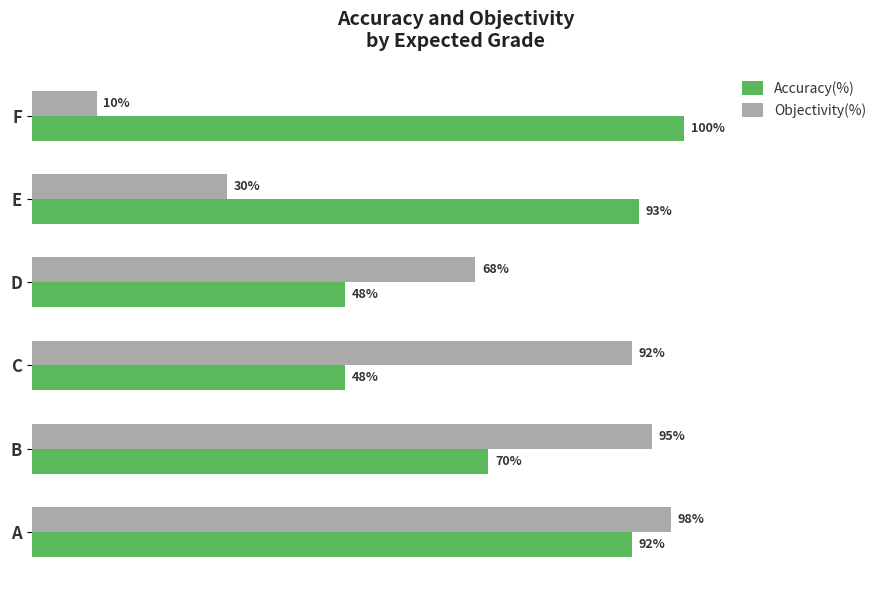

Which series has the largest total across all categories?

Accuracy(%)